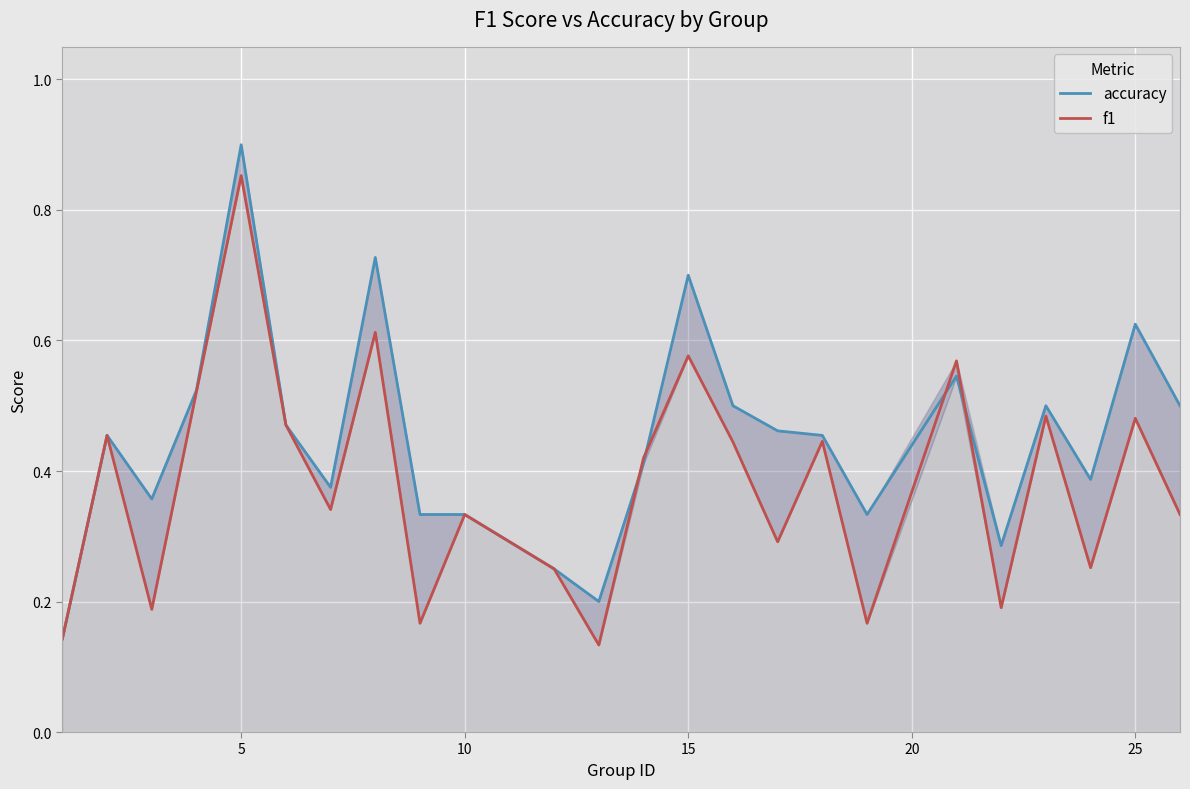

Does the chart display data point markers on the line(s)?

No